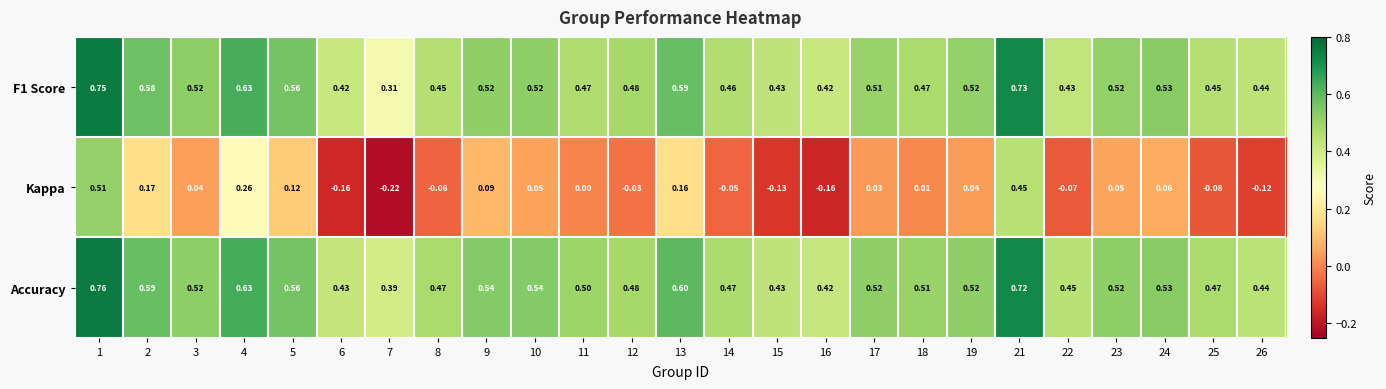

Which series has the largest total across all categories?

Accuracy